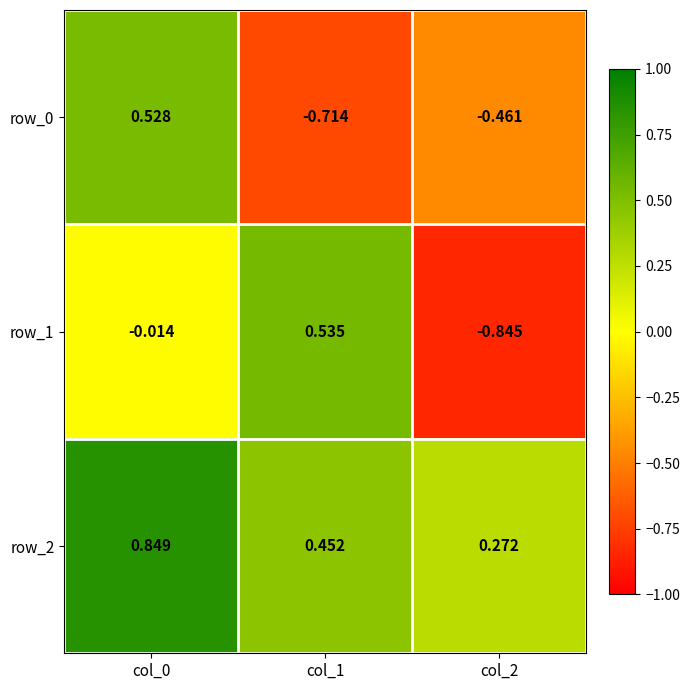

Is the value of row_0 at col_2 greater than the value of row_1 at col_2?

Yes